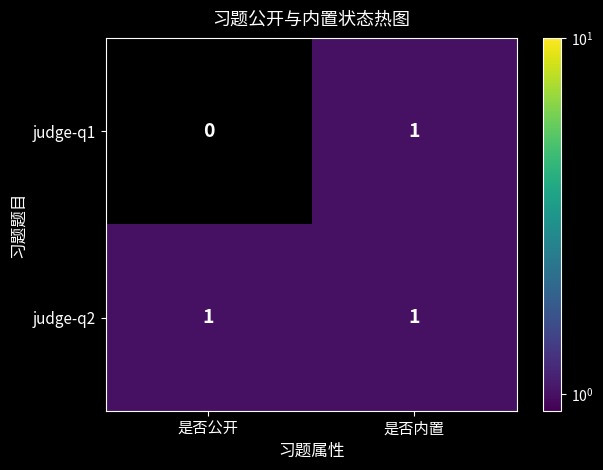

Which label corresponds to the smallest value in the chart?

是否公开